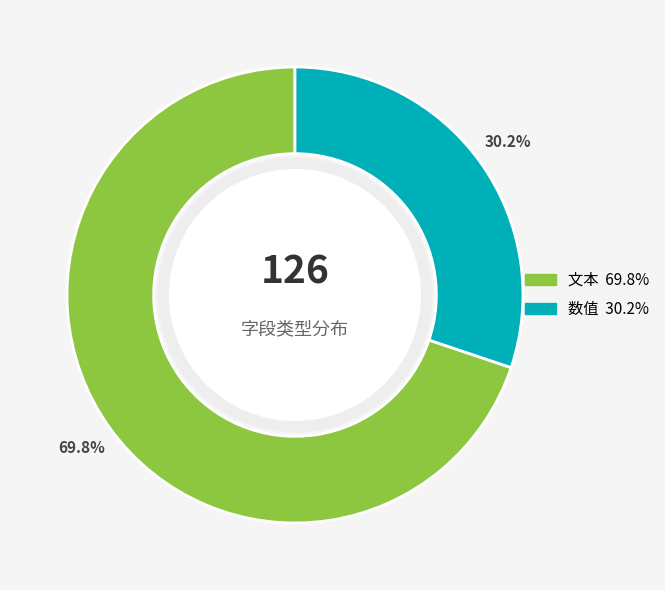

How many segments does this pie chart have?

2